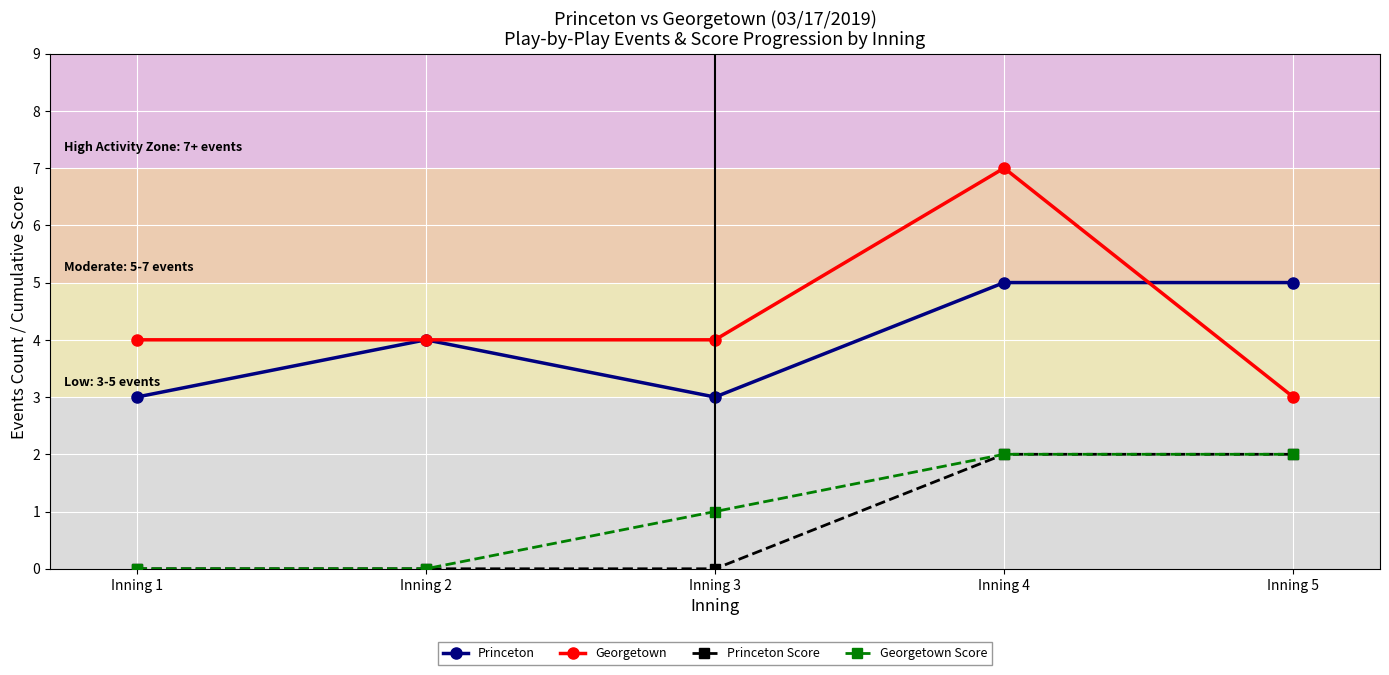

Reading right to left, transcribe all the data shown in this chart.

Princeton: 5	5	3	4	3
Georgetown: 3	7	4	4	4
Princeton Score: 2	2	0	0	0
Georgetown Score: 2	2	1	0	0